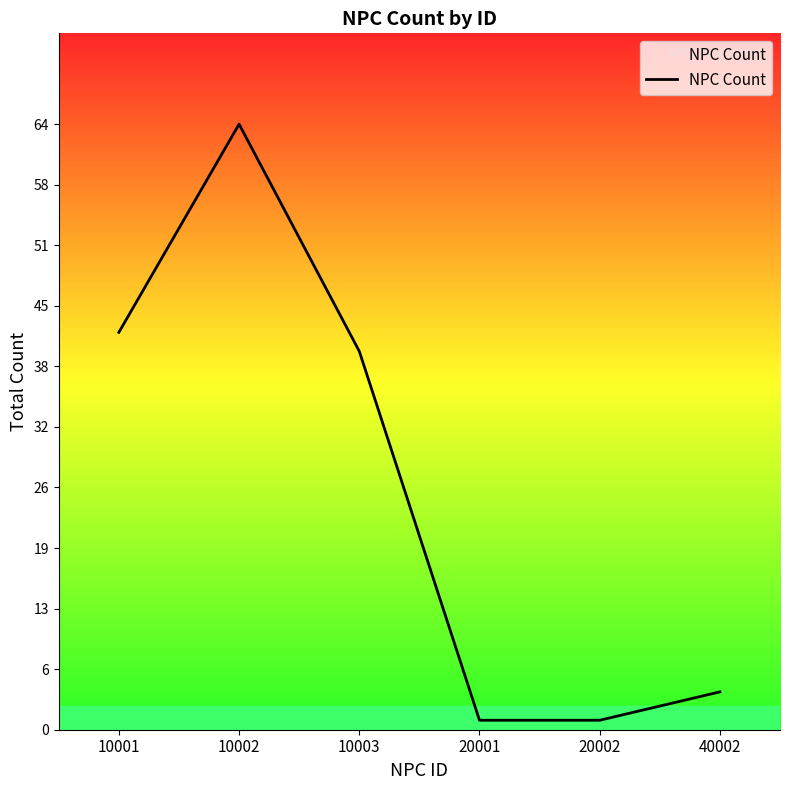

True or false: there are more than 2 points higher than both neighbors.

False